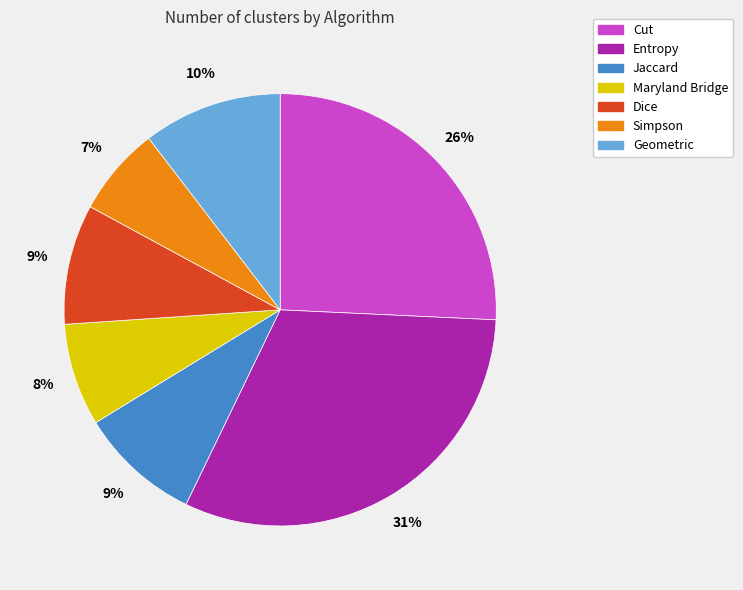

What is the largest slice in the pie chart?

Entropy